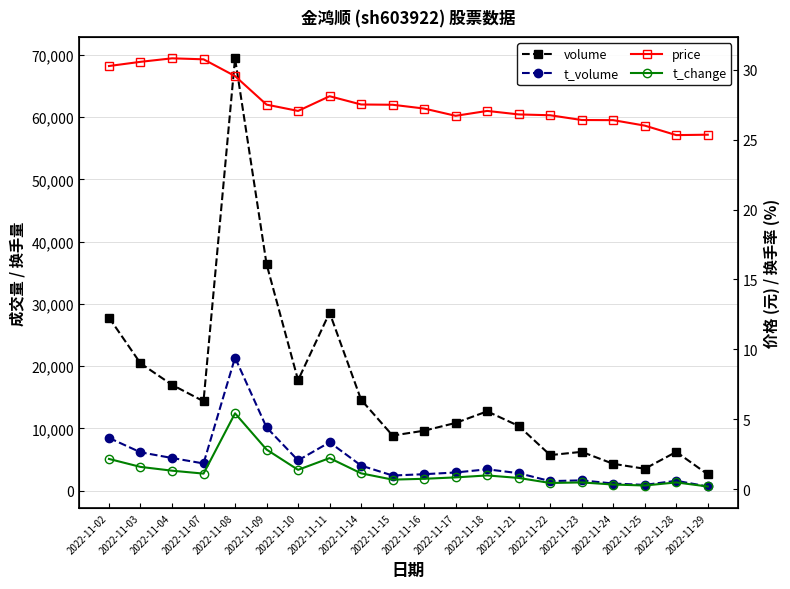

In t_change, how many points are higher than both neighbors (excluding endpoints)?

5